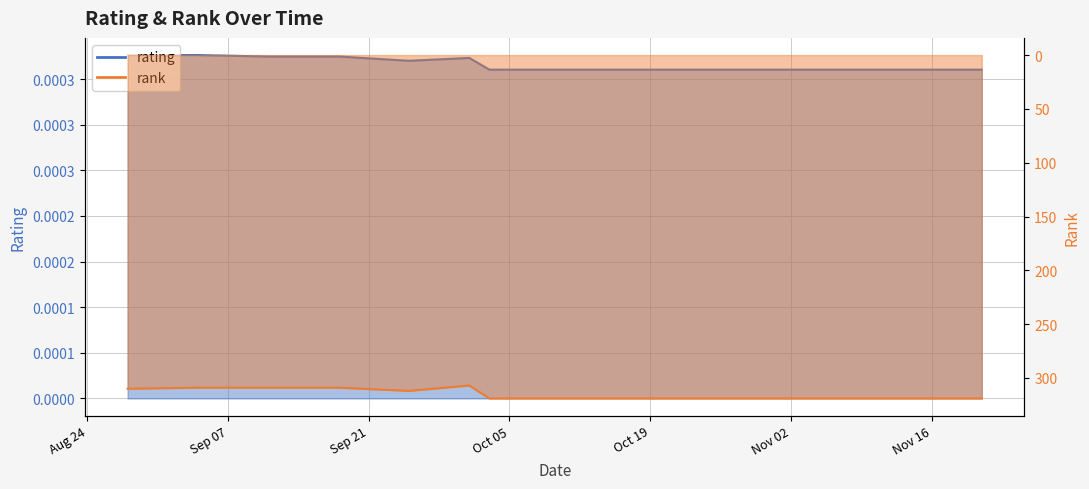

What is the spread (max minus min) of values at 10/01/2021?

307.0